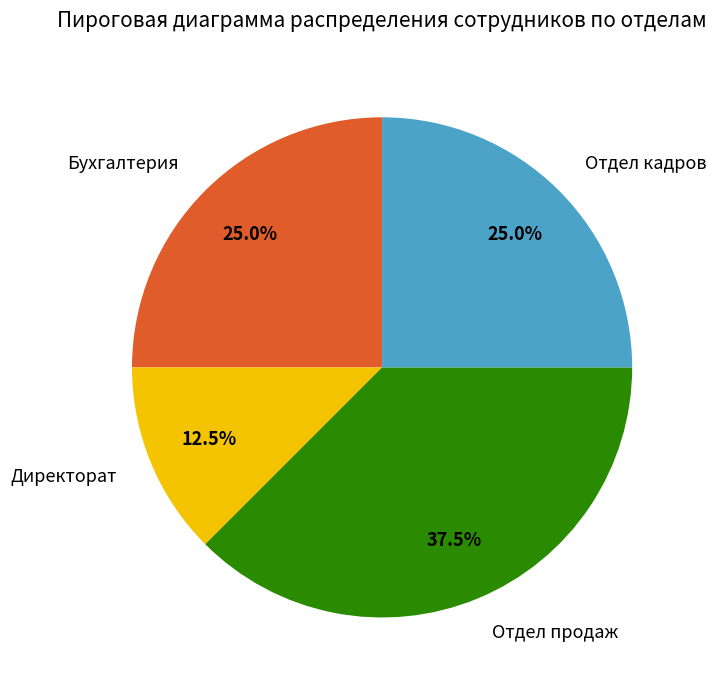

Is there any slice that represents more than half of the pie?

No